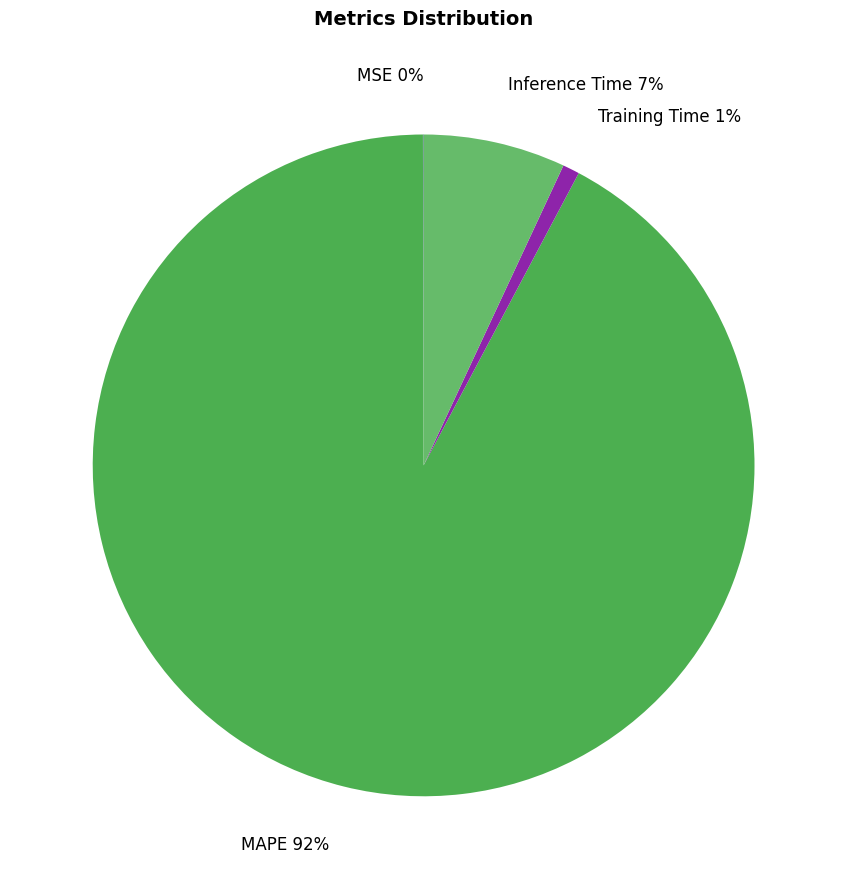

To the nearest percent, what is the average slice percentage?

25%